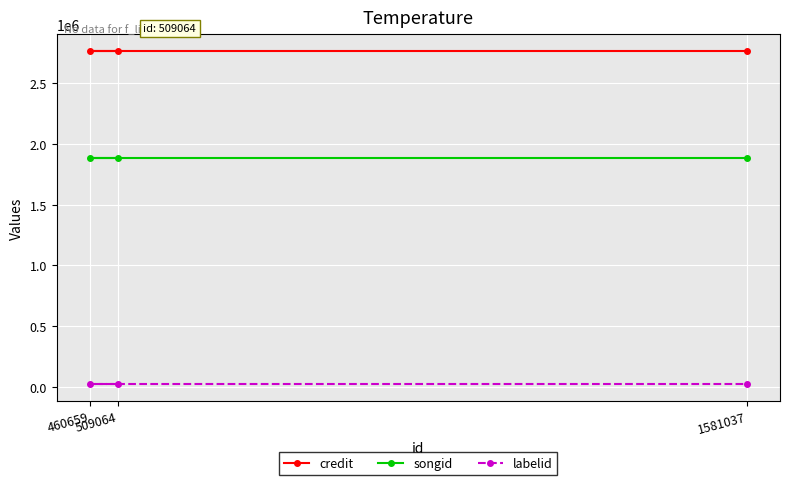

What is the lowest value of the songid series?

1883491